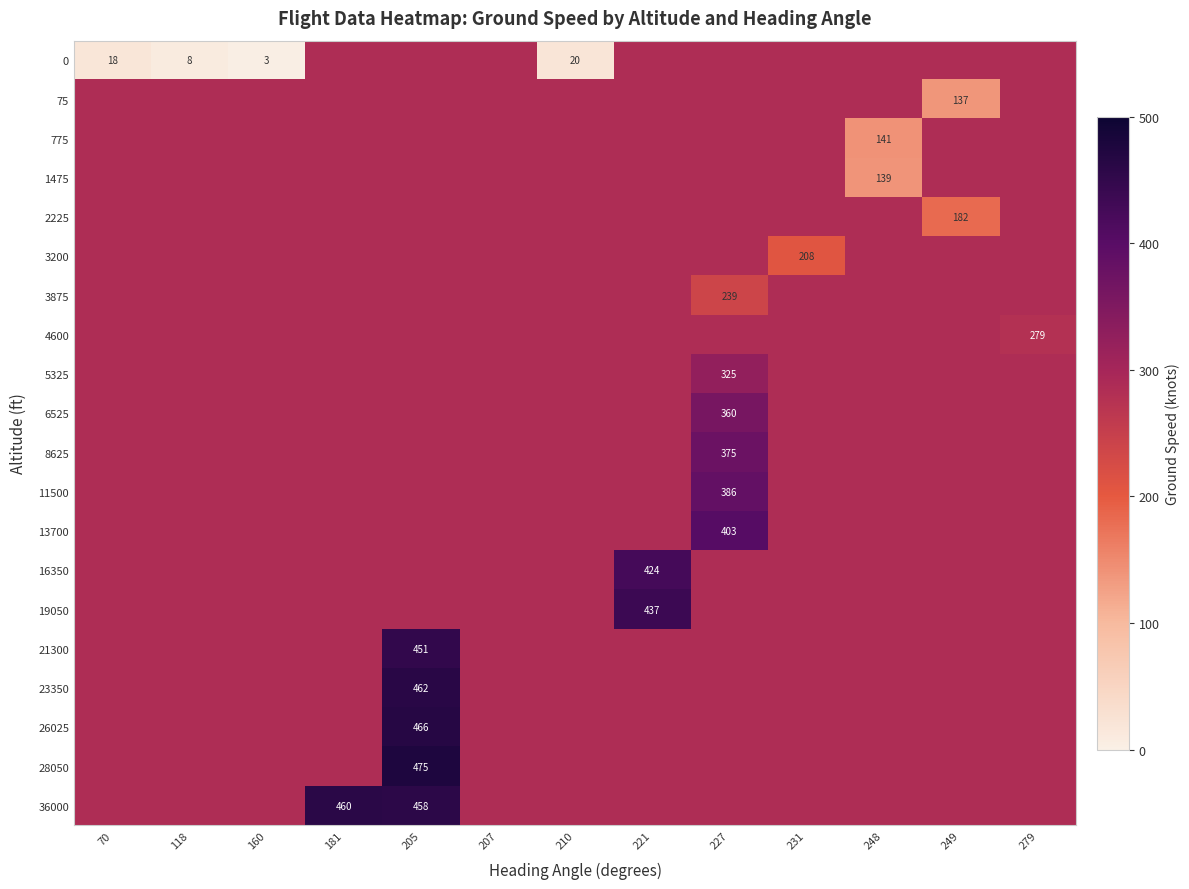

Is the value of 4600 at 279 greater than the value of 0 at 160?

Yes